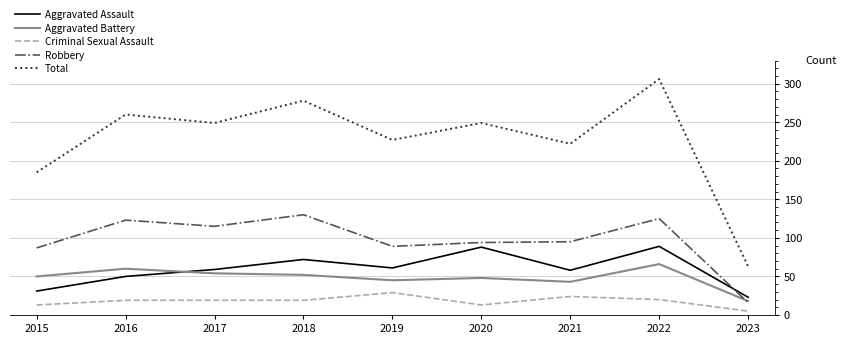

Which series changed the most between 2019 and 2023?

Total